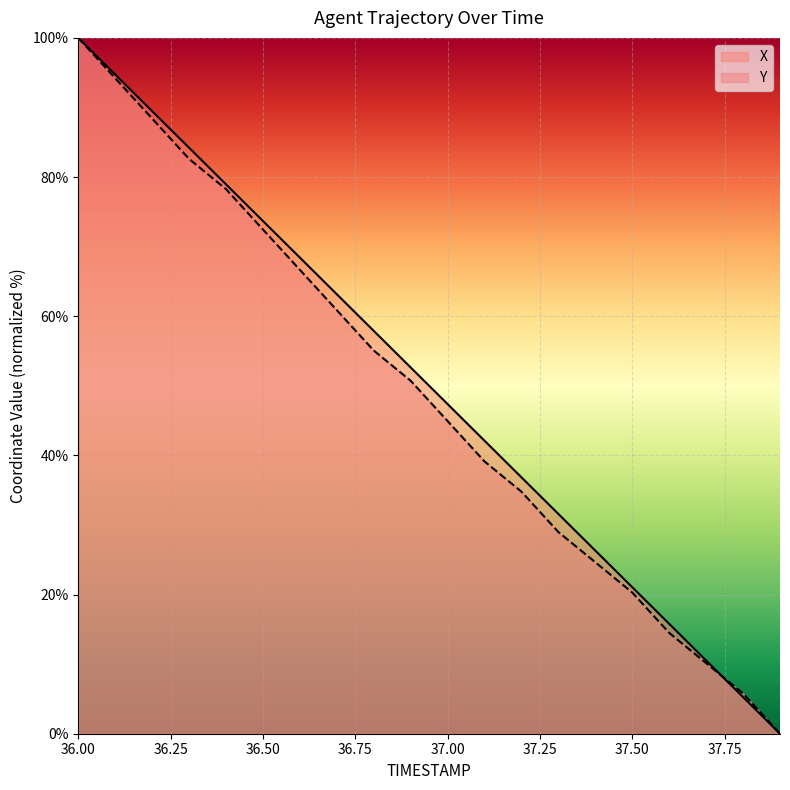

At which label is X closest to 50?

37.0